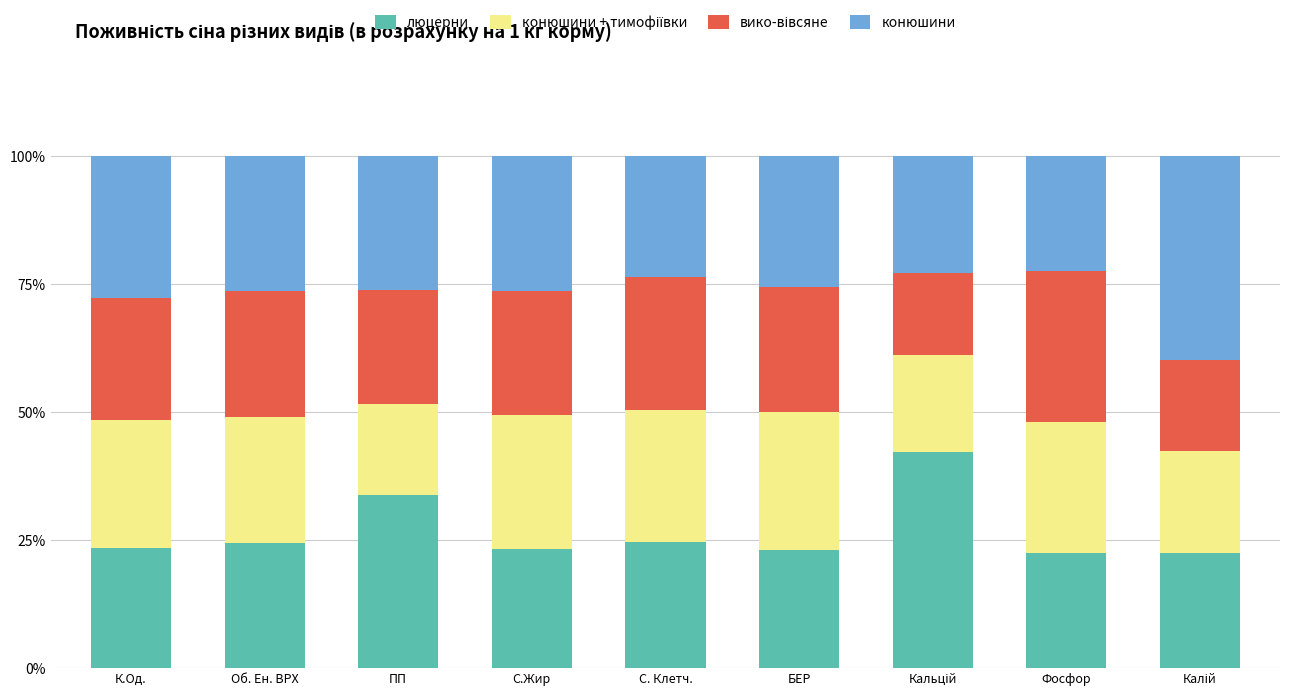

What is the average value of the люцерни series?

26.6